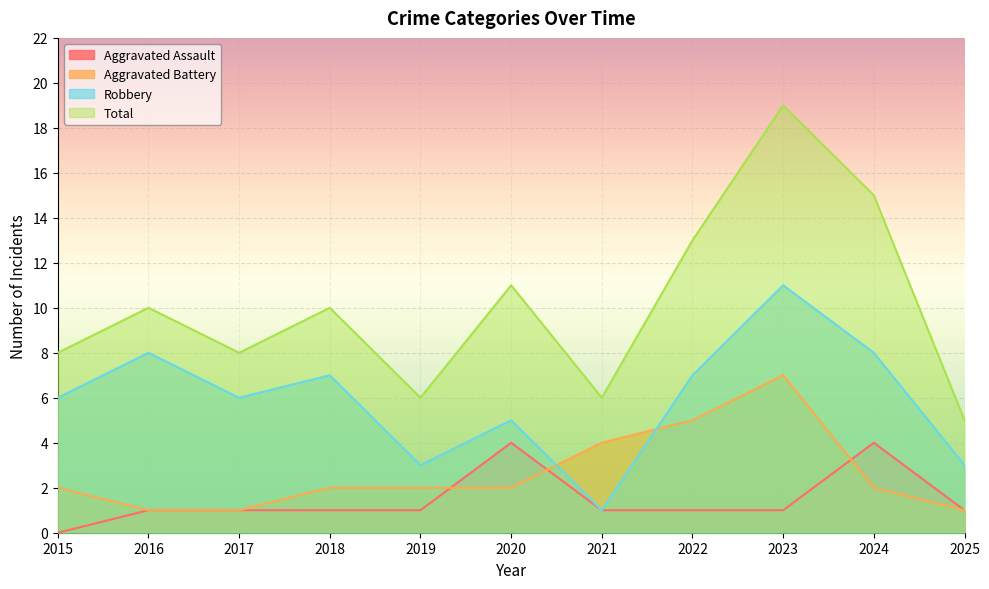

True or false: Aggravated Battery and Total cross at least once.

False